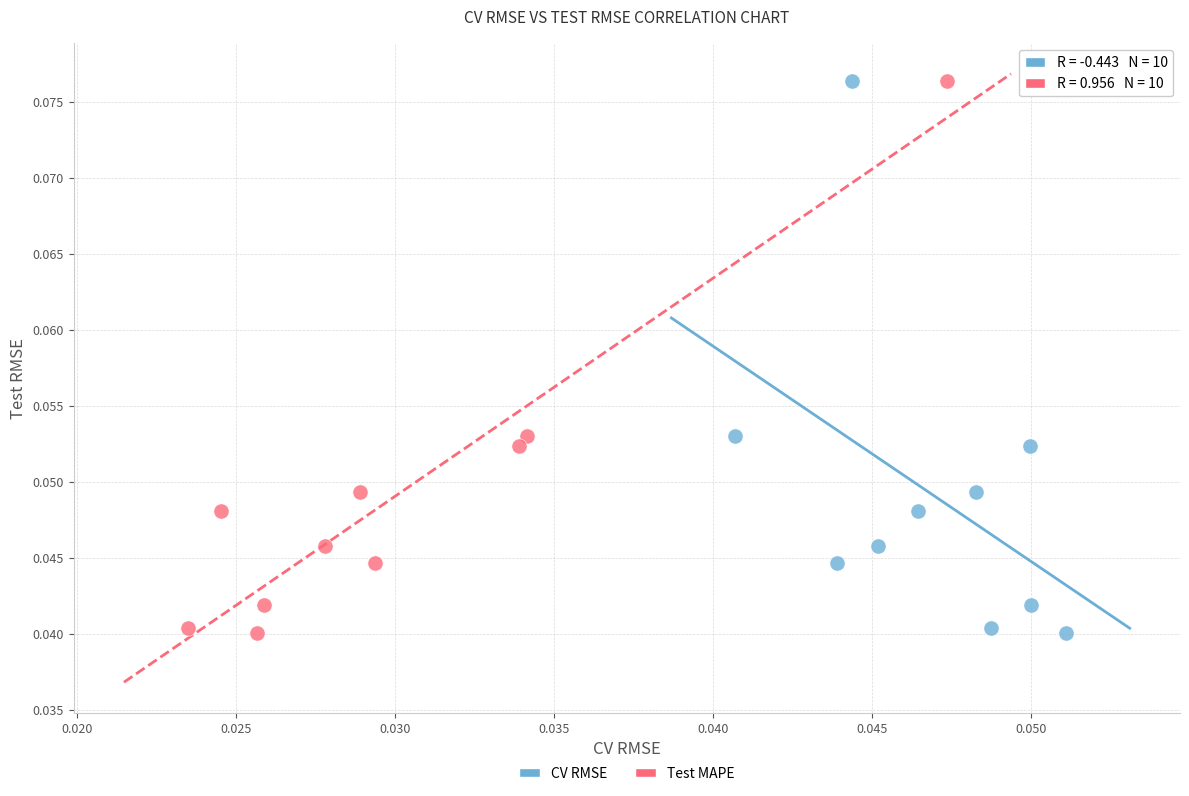

What are all the series names shown in the legend?

CV RMSE, Test MAPE